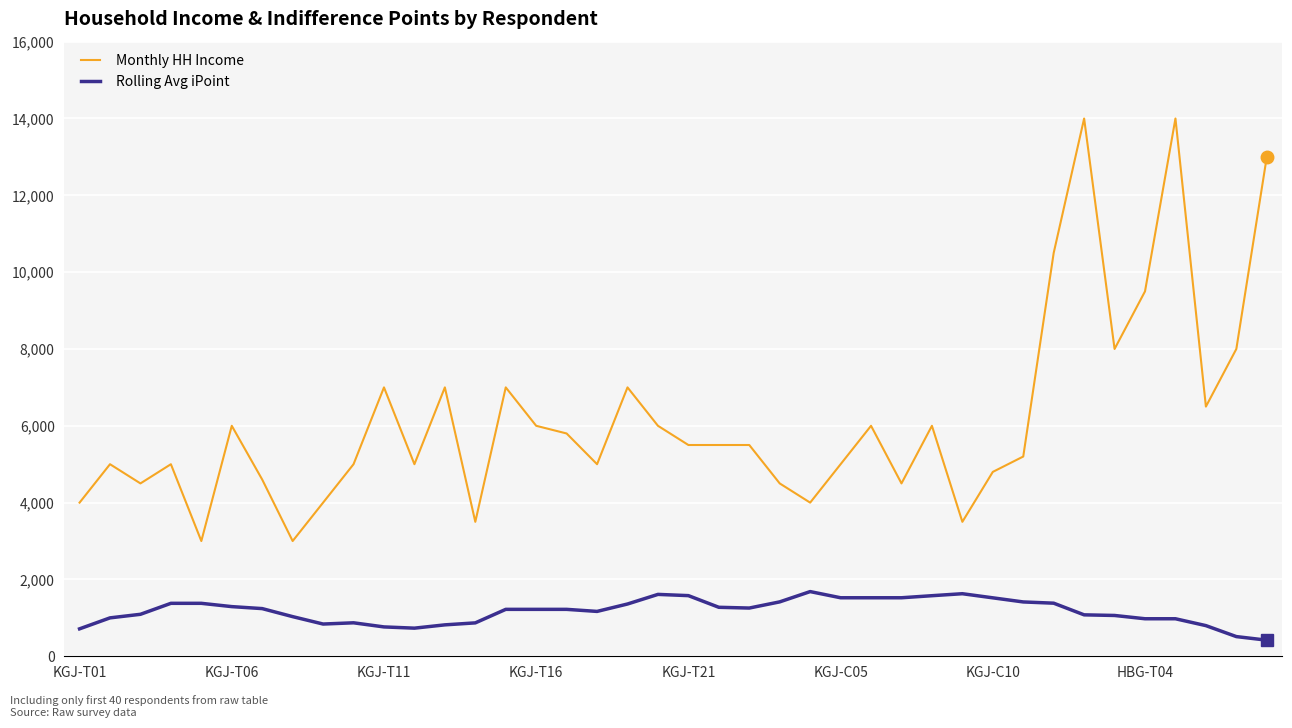

What is the highest value of the Rolling Avg iPoint series?

1684.1